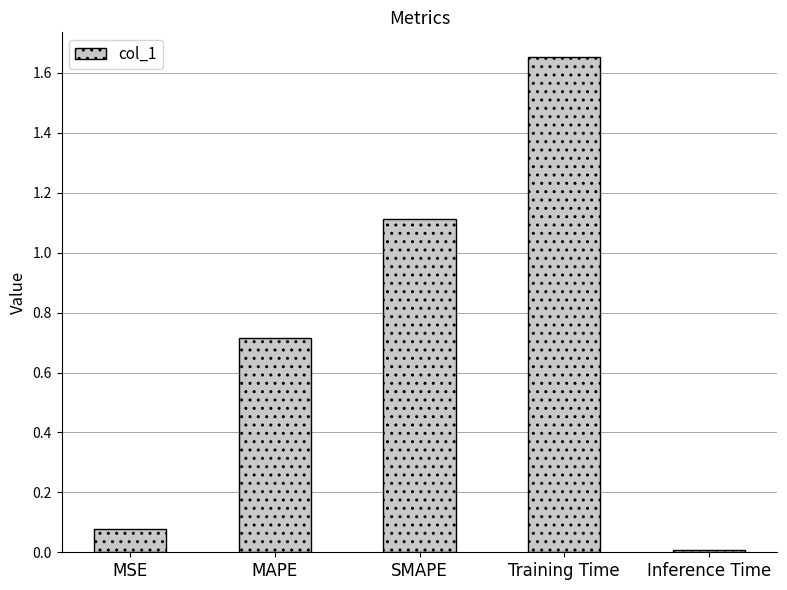

What is the label of the 2nd bar from the right?

Training Time